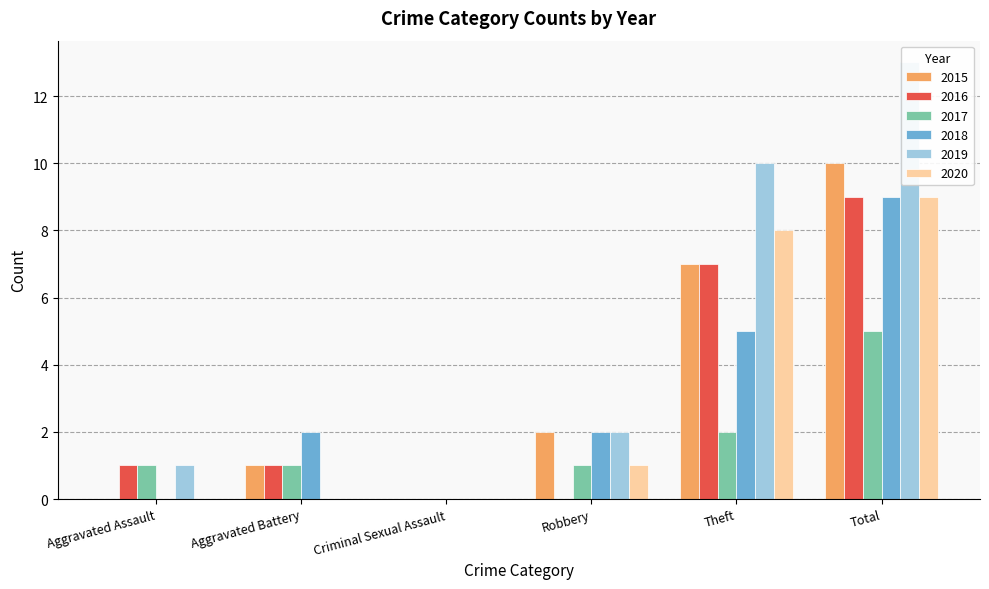

Which category has the lowest value in the 2017 series?

Criminal Sexual Assault